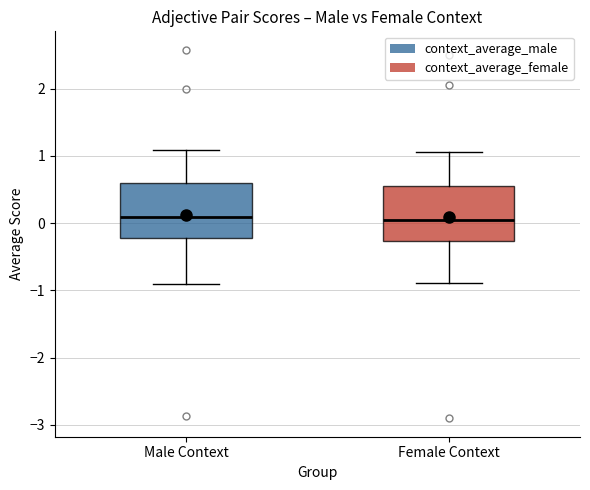

Reading left to right, read every box against the y-axis: the position of its median line, the range the box covers, and the ends of its whiskers. The values are not printed on the chart, so give them approximately, as read against the axis.

Male Context: median 0.1, box -0.2 to 0.6, whiskers -0.9 to 1.1
Female Context: median 0.0, box -0.3 to 0.5, whiskers -0.9 to 1.1